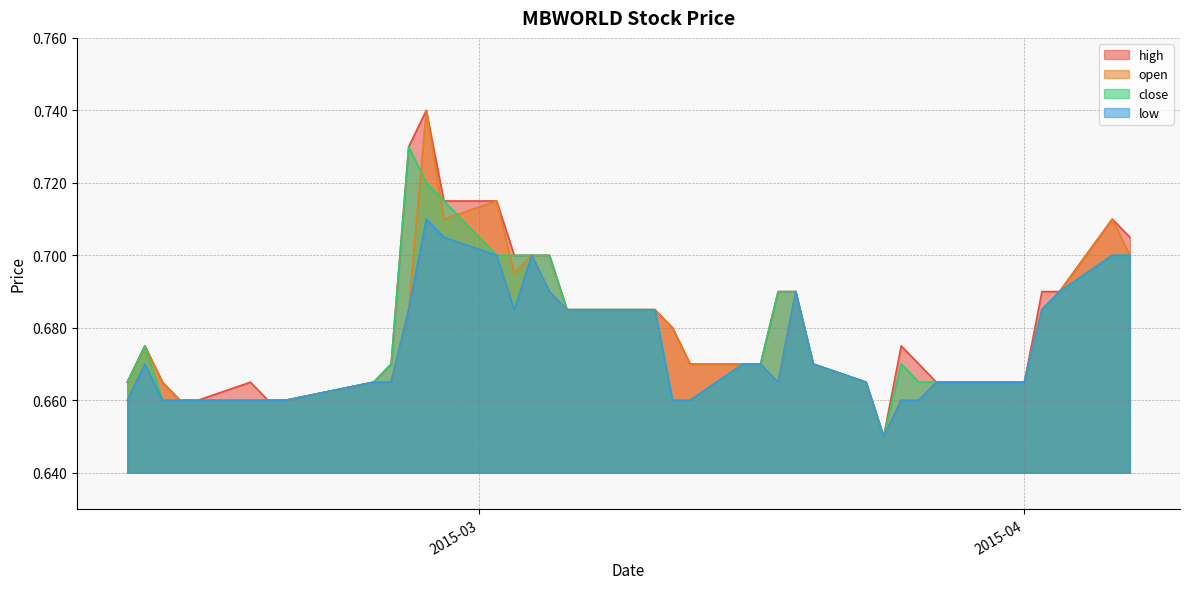

Where is high nearest to the value 0?

2015-03-24